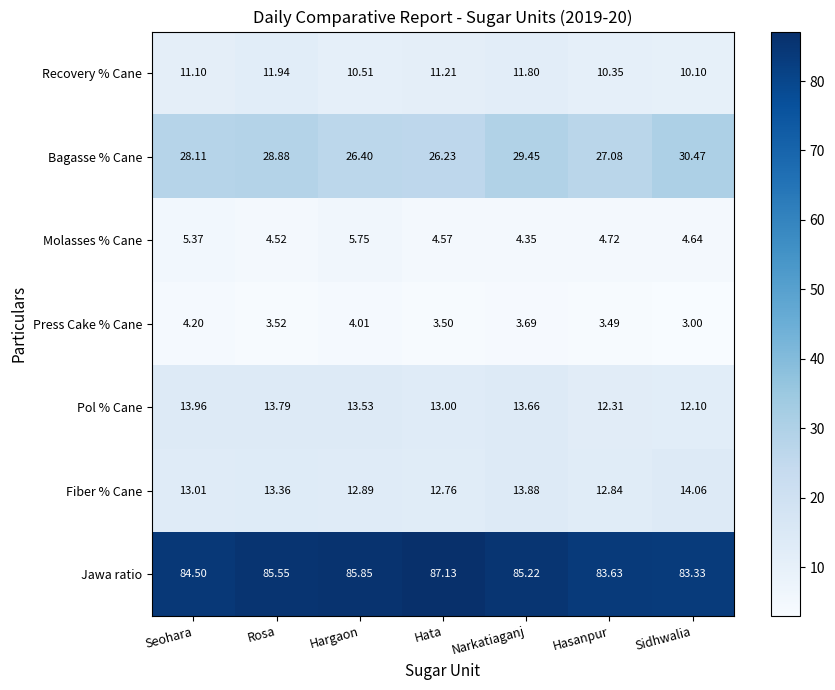

Which label corresponds to the largest value in the chart?

Hata